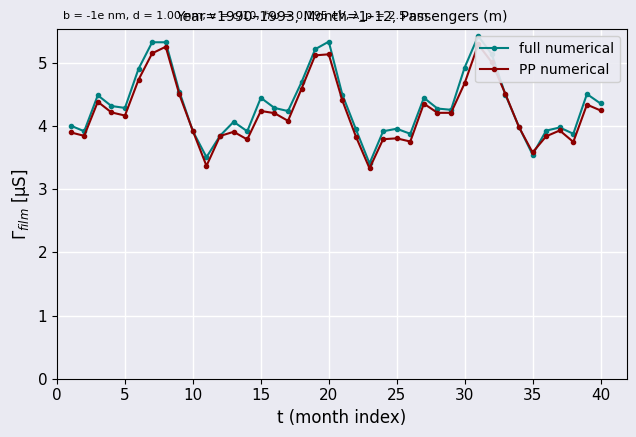

Which series has the largest total across all categories?

full numerical